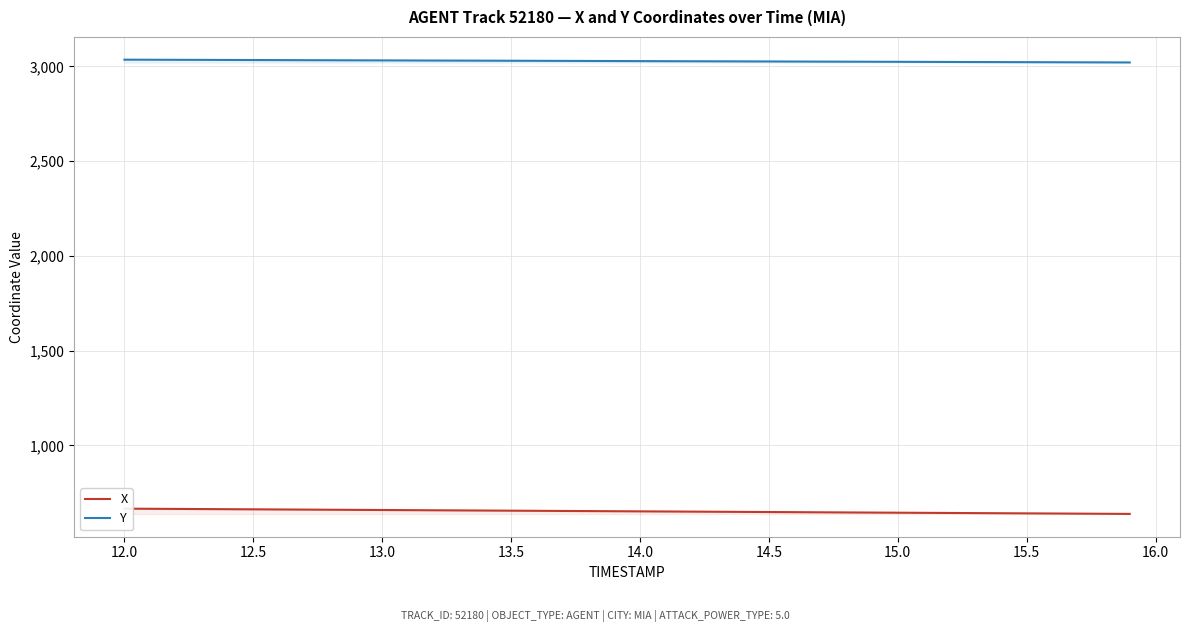

What is the maximum value for Y?

3035.8